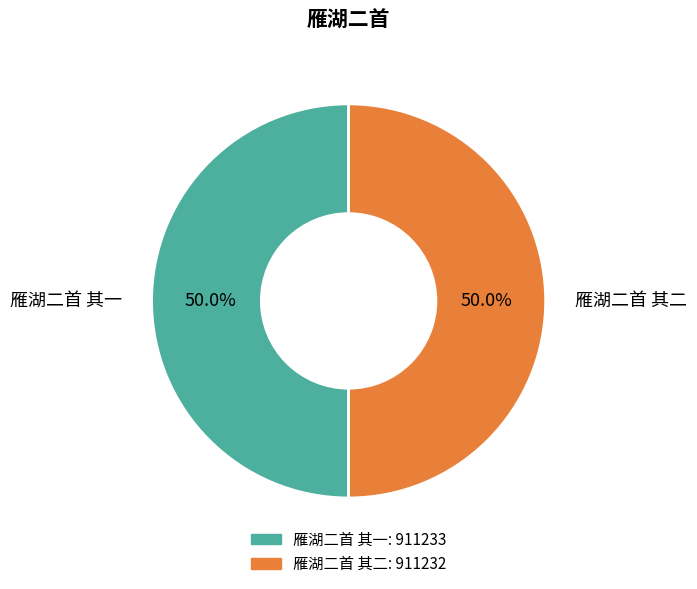

Do 雁湖二首 其一 and 雁湖二首 其二 together represent more than half of the pie?

Yes